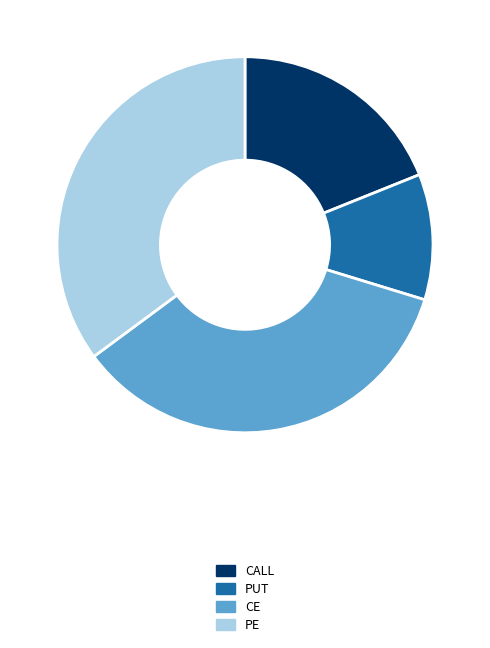

What is the smallest slice in the pie chart?

PUT